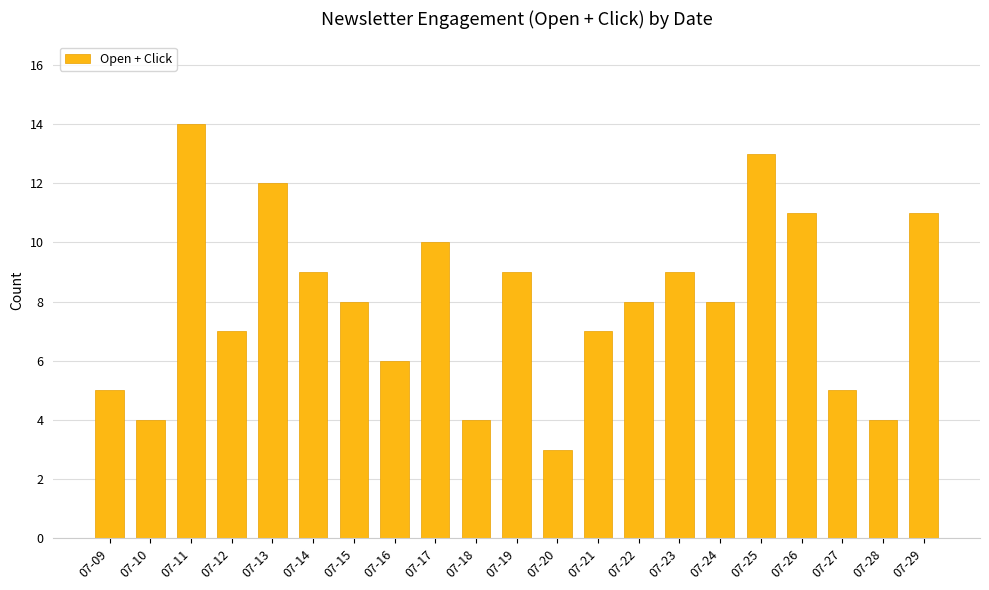

What is the minimum value shown in the chart?

3